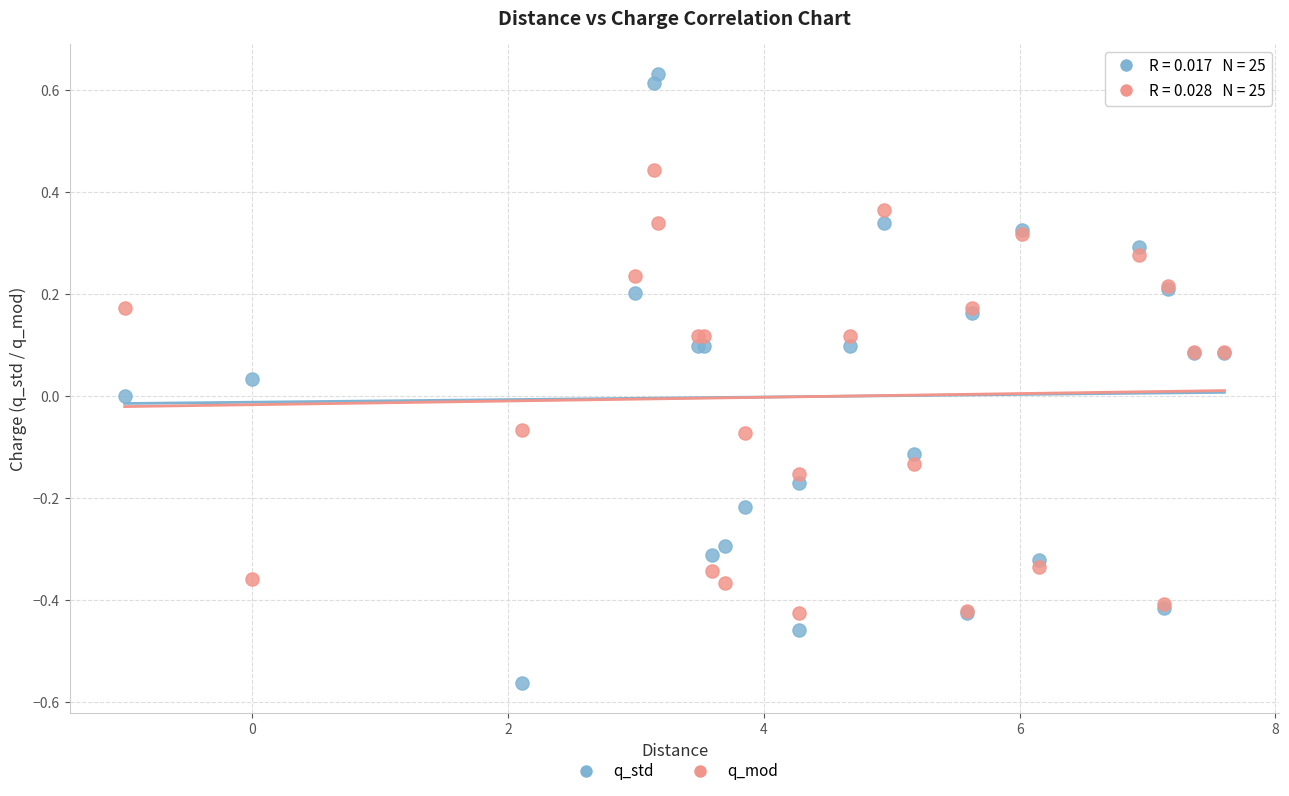

Which series contains the lowest Y value?

q_std